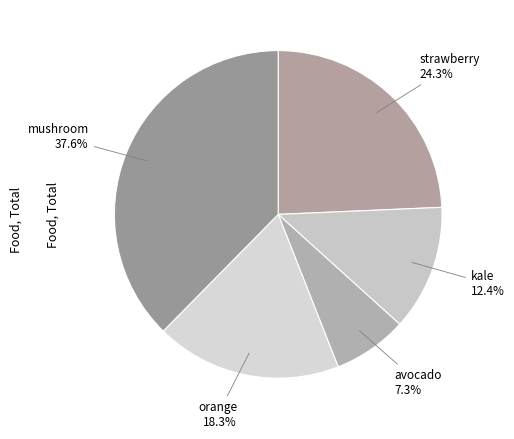

To the nearest percent, what portion does orange represent?

18%